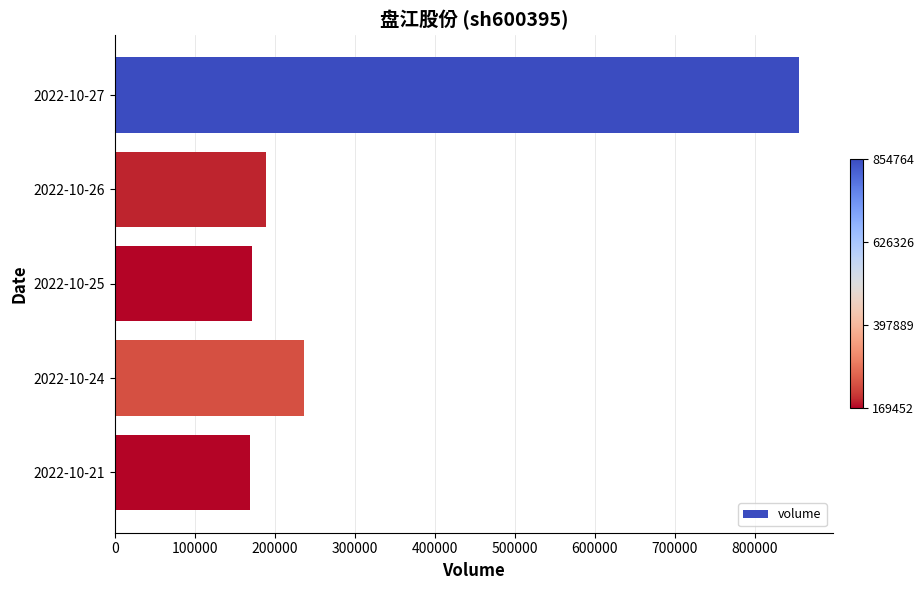

The value at 2022-10-24 is 236035. True or false?

True